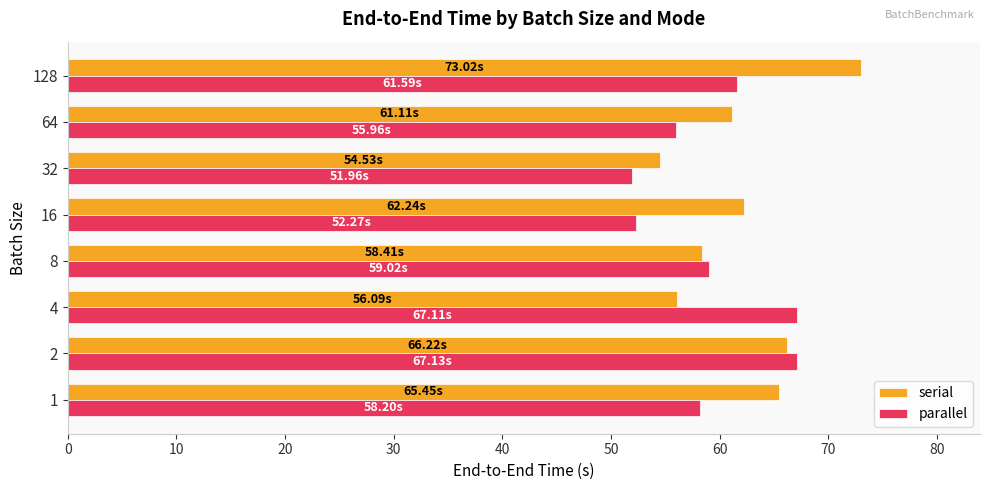

Is the value of parallel at 128 greater than the value of serial at 1?

No